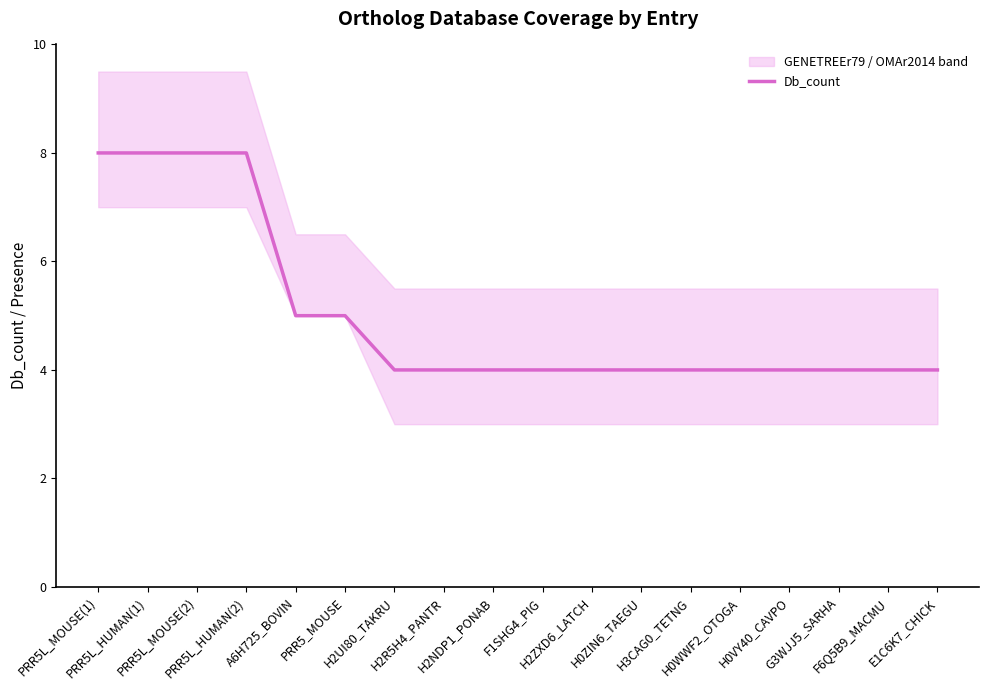

What is the average value?

5